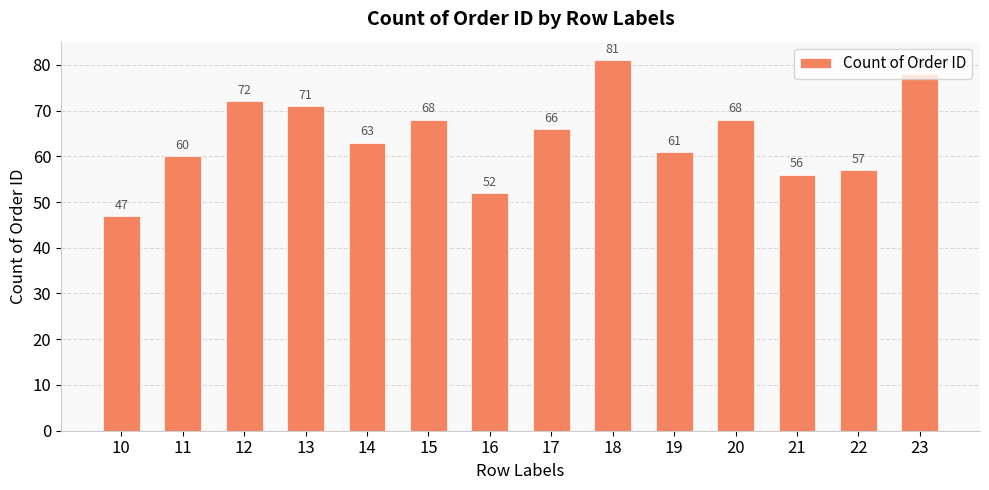

The value at 12 is 72. True or false?

True